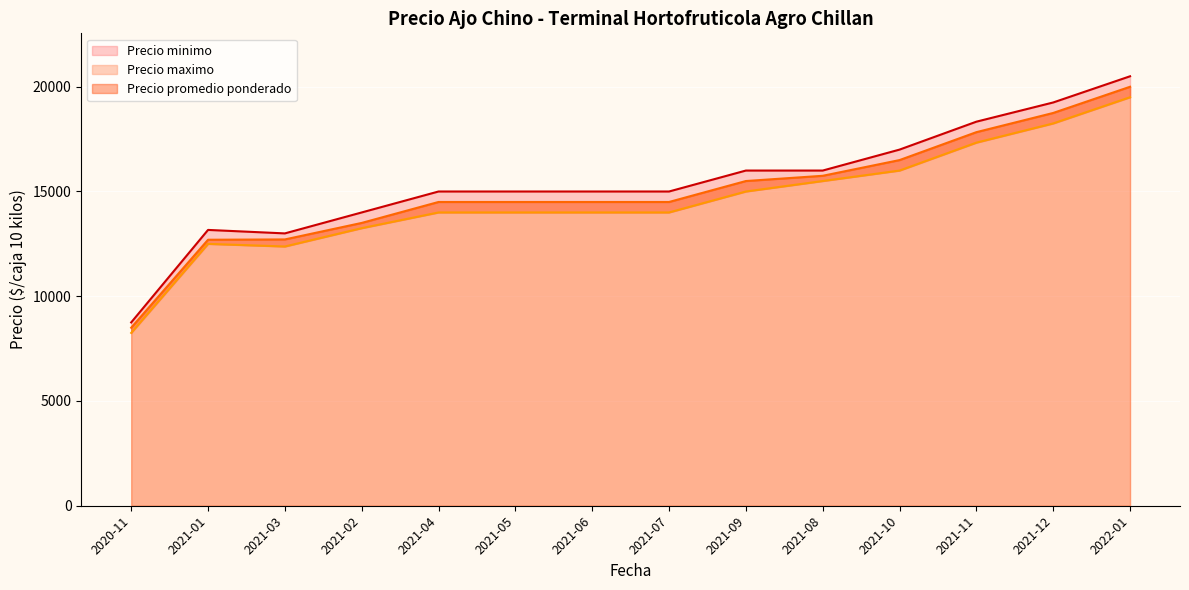

True or false: Precio minimo and Precio promedio ponderado cross at least once.

False